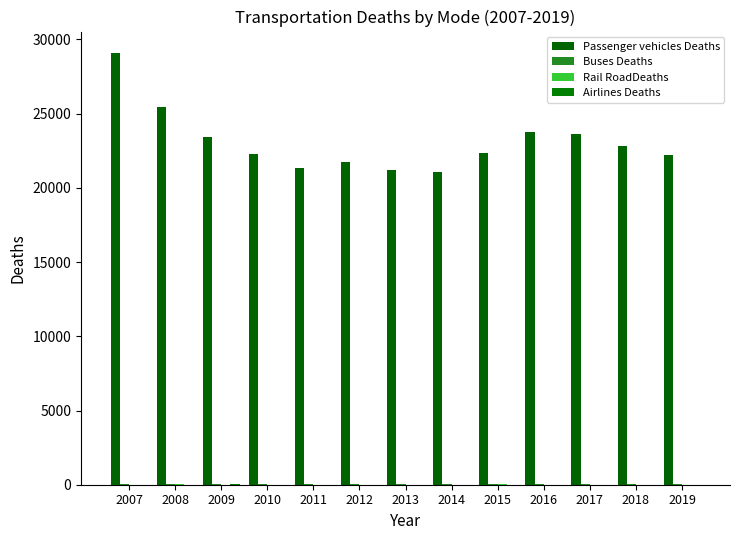

Where does the Buses Deaths series first go above 28?

2008